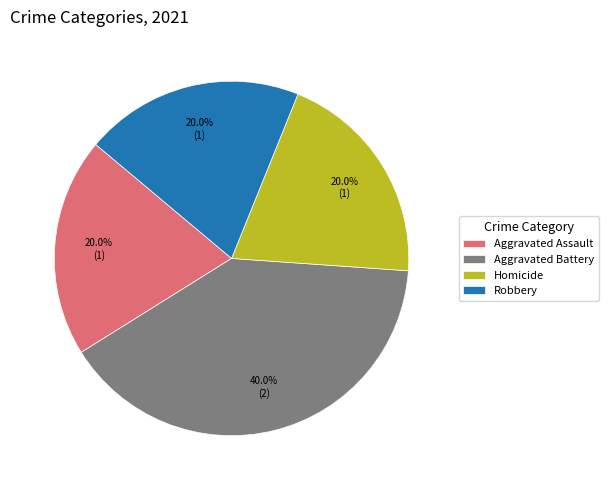

How many segments does this pie chart have?

4